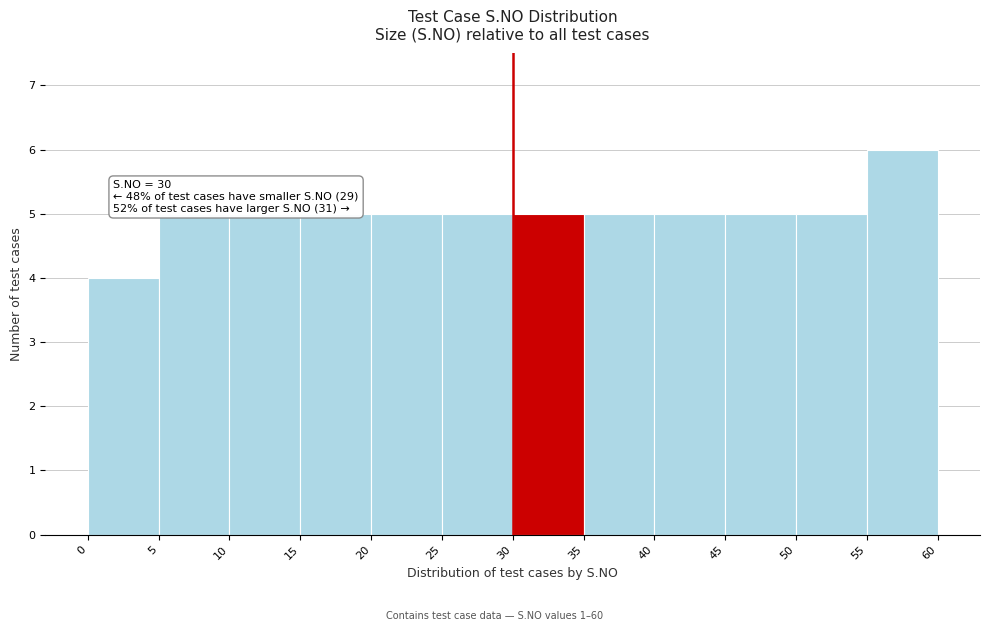

Over which range of the x-axis is the bar tallest?

55 to 60